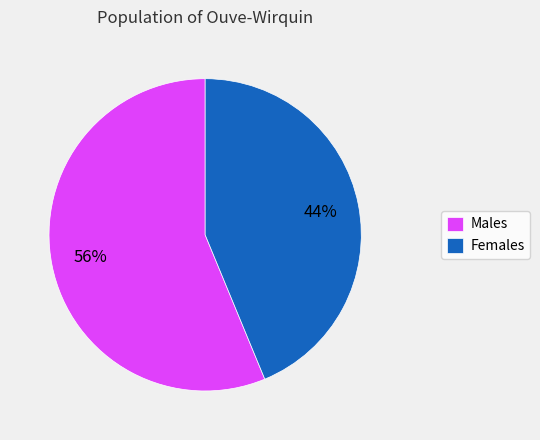

To the nearest percent, what portion does Males represent?

56%